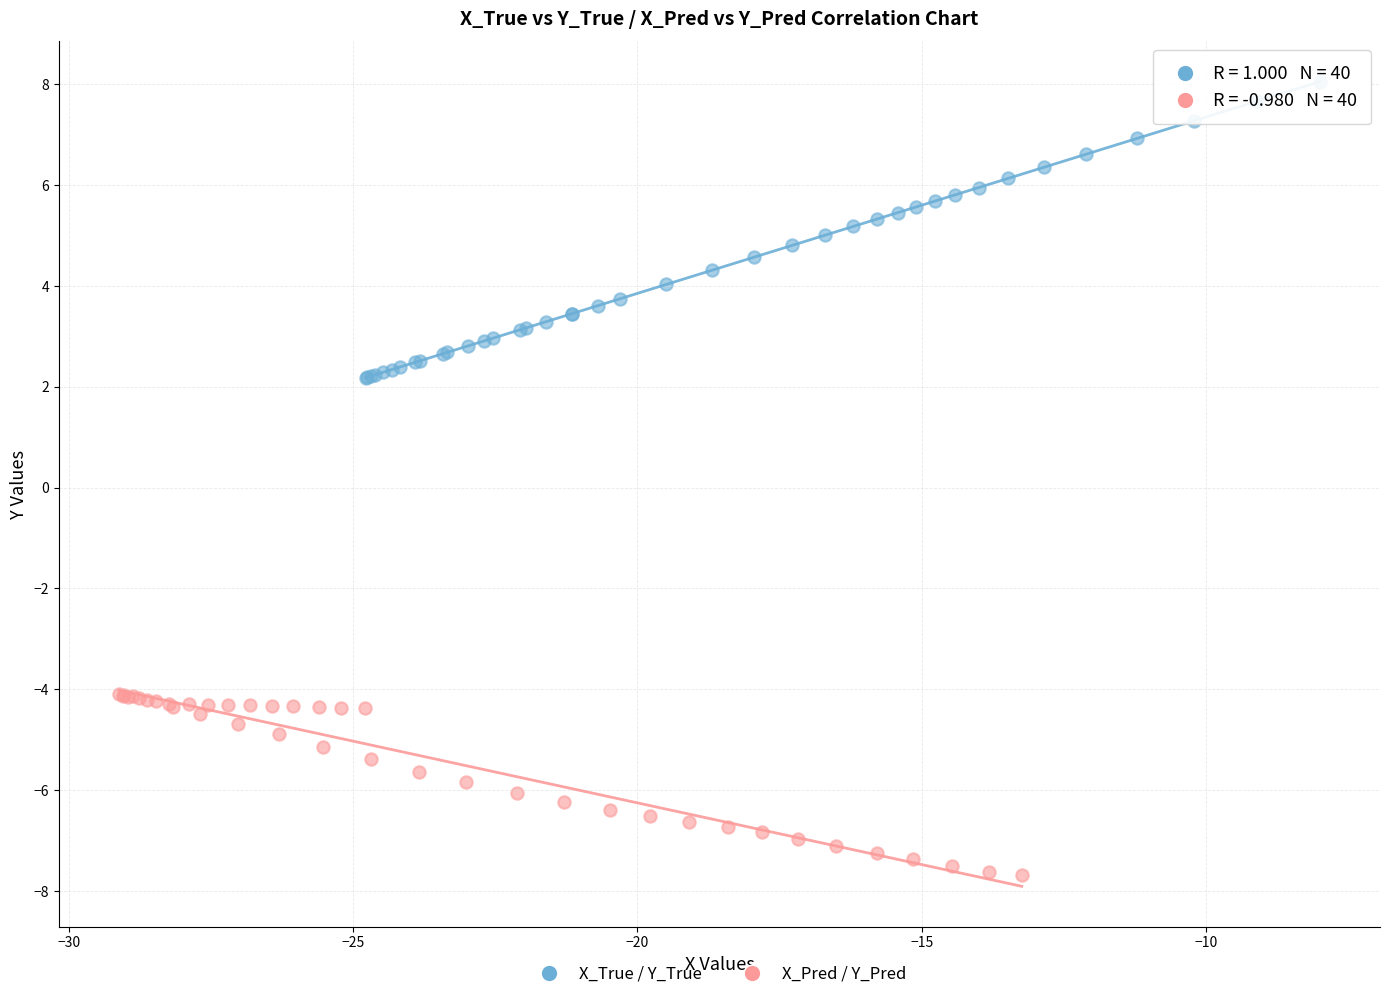

Which series has the widest spread of Y values?

X_True / Y_True